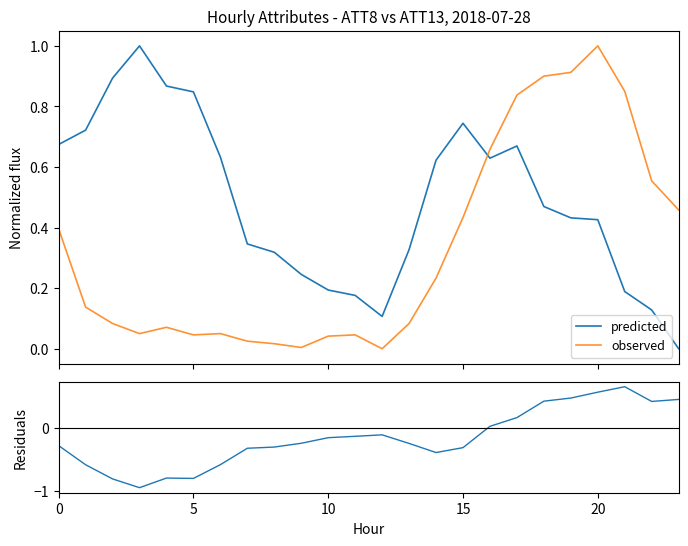

What is the sum of the observed values at 0 and 13?

0.5